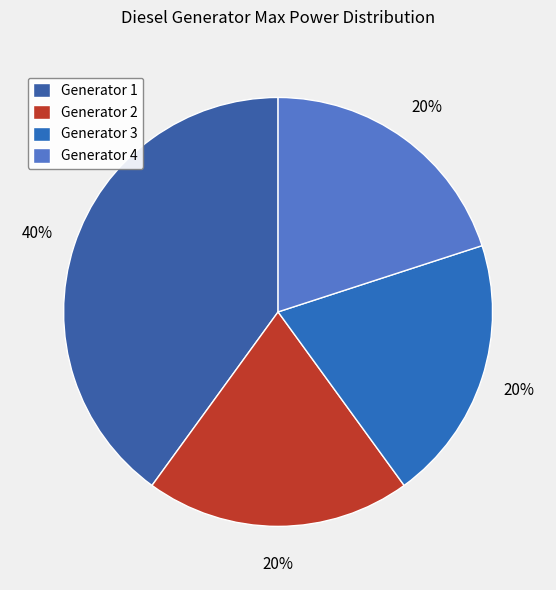

What percentage is the Generator 3 slice, to the nearest percent?

20%